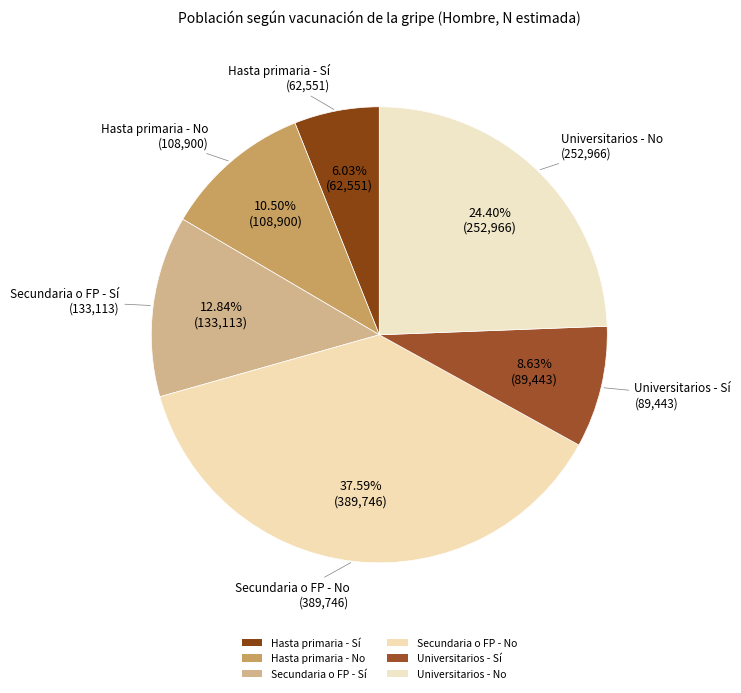

What percentage is the Hasta primaria - No slice, to the nearest percent?

11%